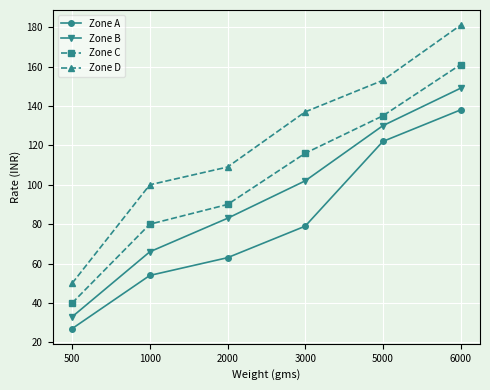

What is the lowest value of the Zone C series?

40